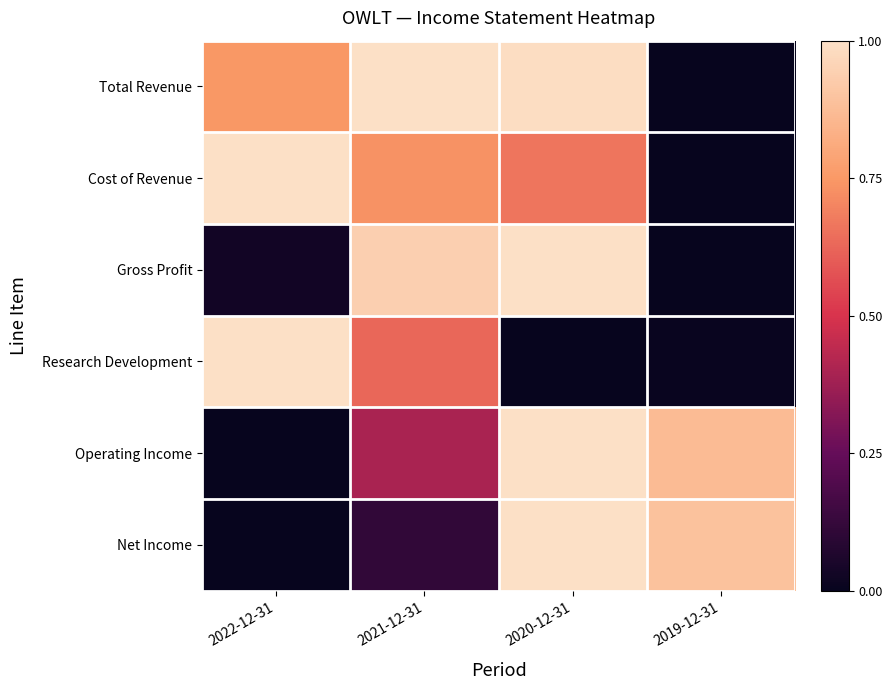

Rank the series at 2020-12-31 from highest to lowest value.

Gross Profit, Operating Income, Net Income, Total Revenue, Cost of Revenue, Research Development